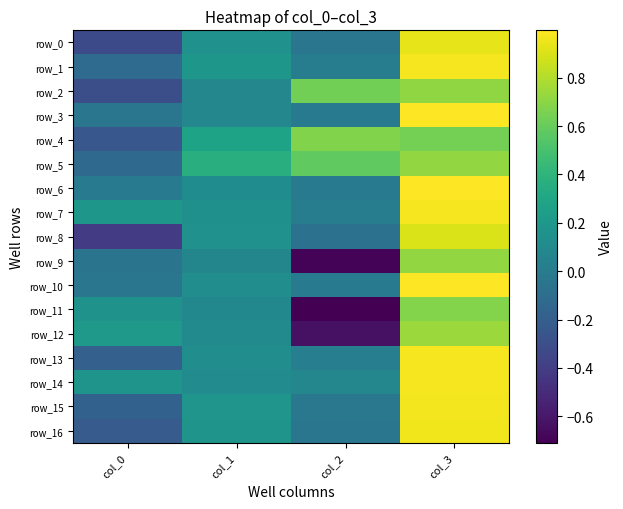

What is the difference between the maximum and minimum values in the row_4 series?

0.9